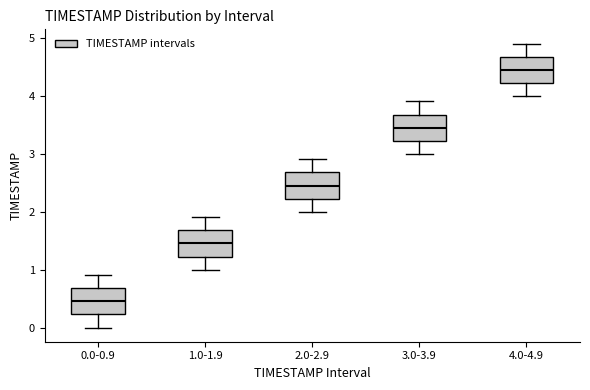

Reading left to right, read every box against the y-axis: the position of its median line, the range the box covers, and the ends of its whiskers. The values are not printed on the chart, so give them approximately, as read against the axis.

0.0-0.9: median 0.5, box 0.2 to 0.7, whiskers 0.0 to 0.9
1.0-1.9: median 1.5, box 1.2 to 1.7, whiskers 1.0 to 1.9
2.0-2.9: median 2.5, box 2.2 to 2.7, whiskers 2.0 to 2.9
3.0-3.9: median 3.5, box 3.2 to 3.7, whiskers 3.0 to 3.9
4.0-4.9: median 4.5, box 4.2 to 4.7, whiskers 4.0 to 4.9